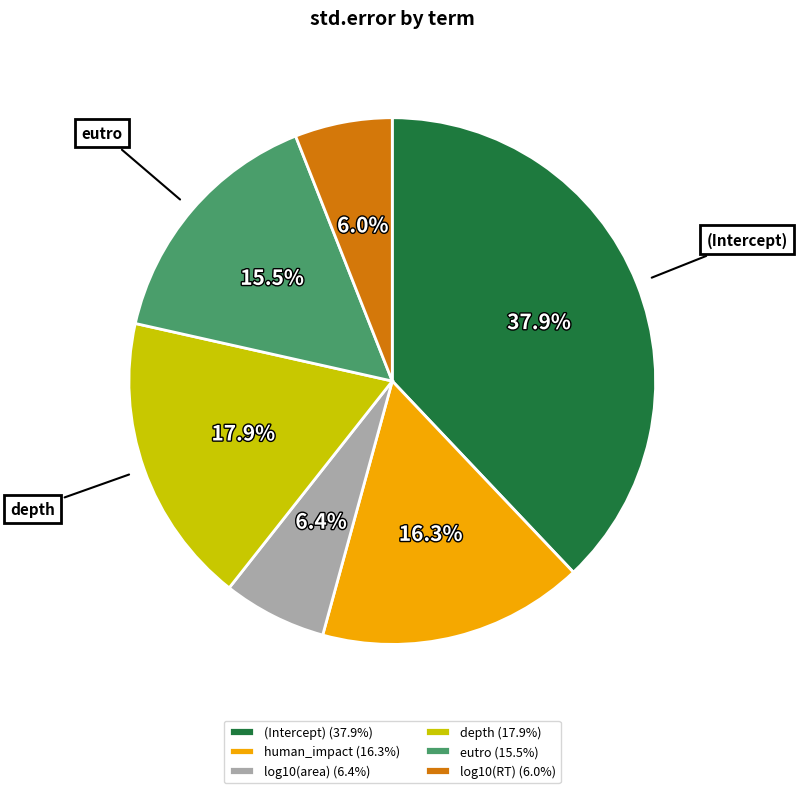

Does eutro represent more than half of the total?

No